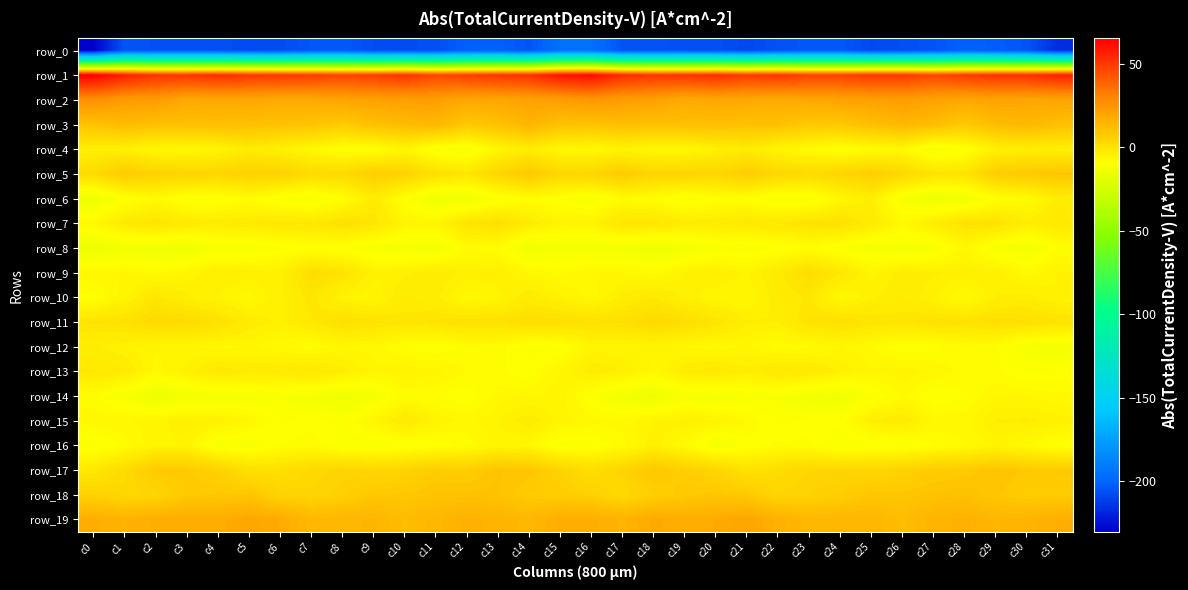

What is the approximate value of row_18 at c30?

7.2